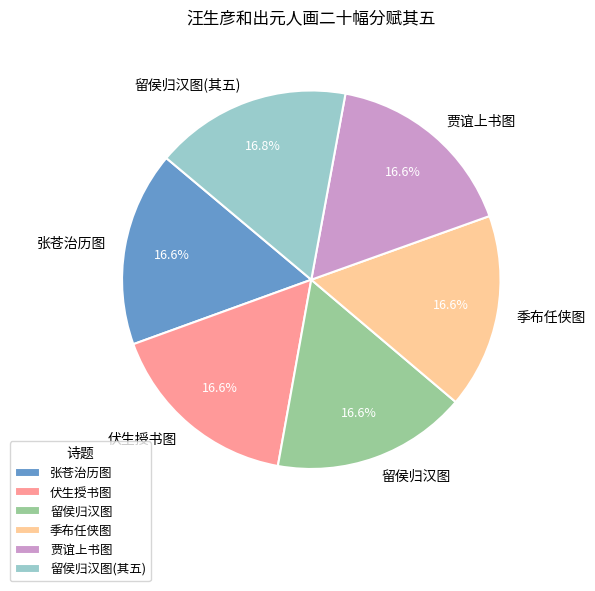

To the nearest percent, what portion does 贾谊上书图 represent?

17%